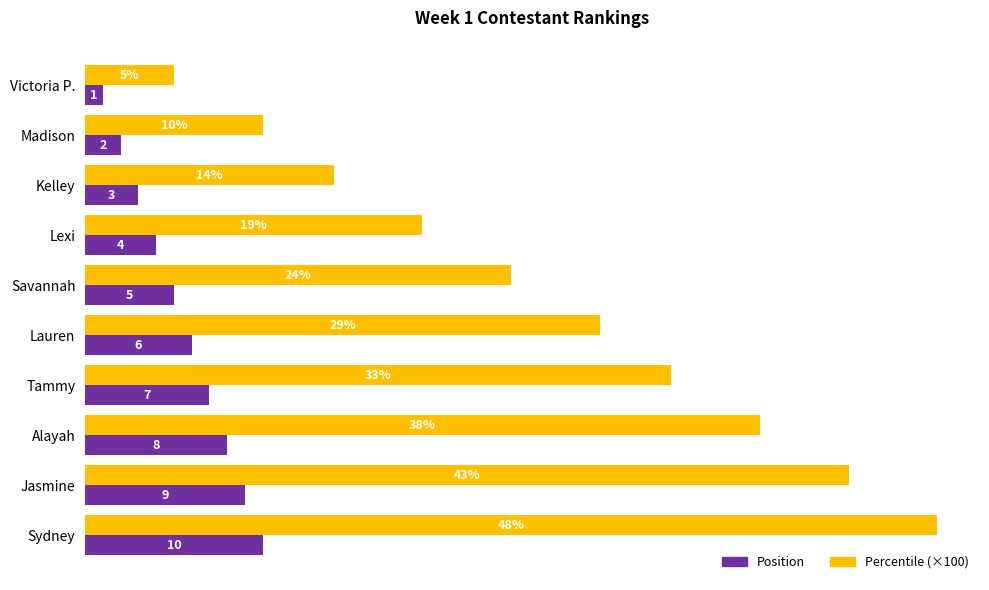

Where is Percentile (×100) nearest to the value 26?

Savannah